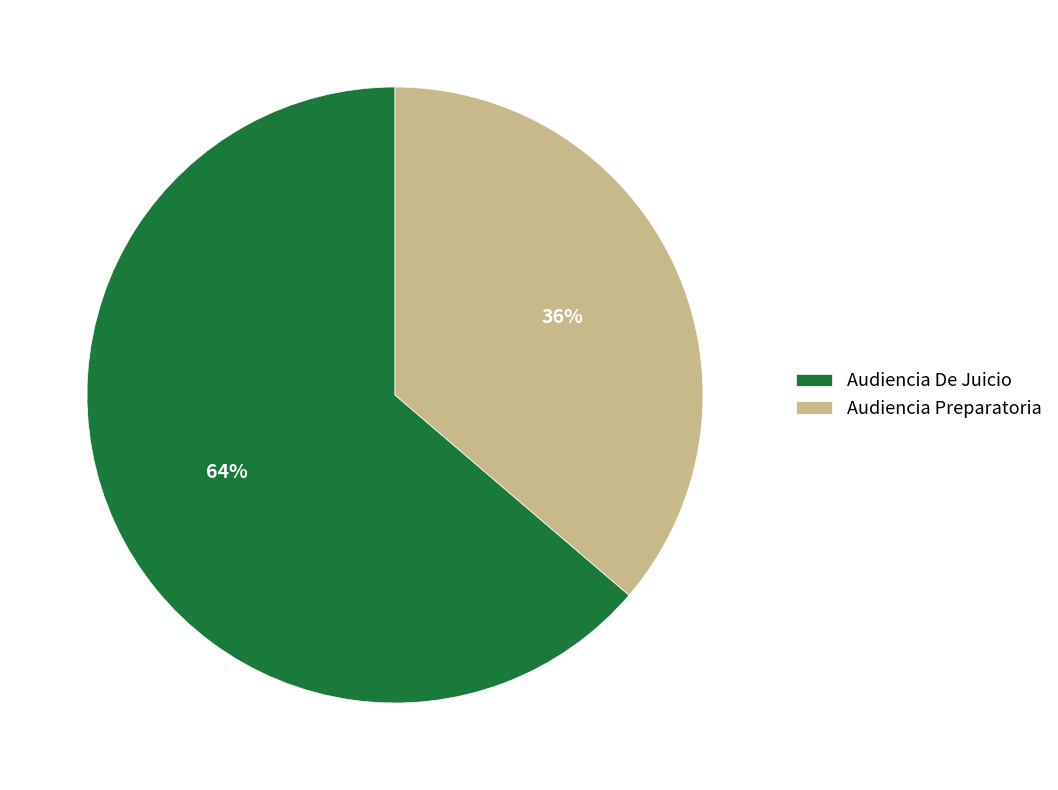

How many slices are in this pie chart?

2